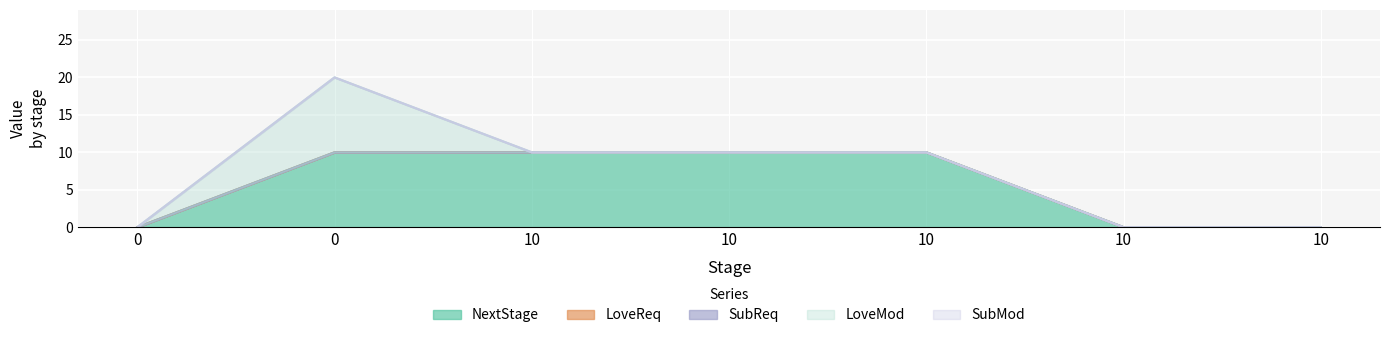

True or false: LoveMod and NextStage intersect in this chart.

False